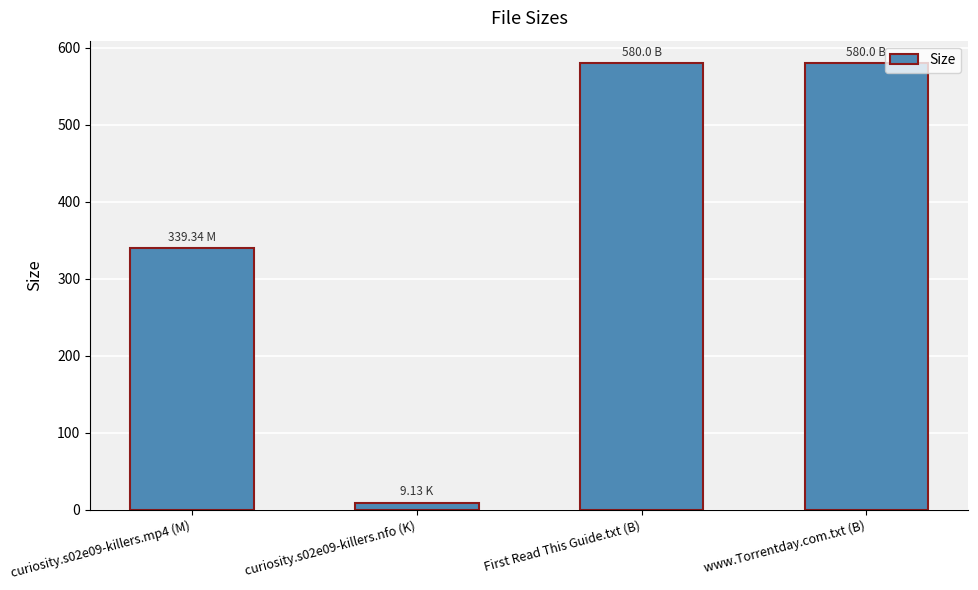

The value at curiosity.s02e09-killers.mp4 (M) is 508.5. True or false?

False